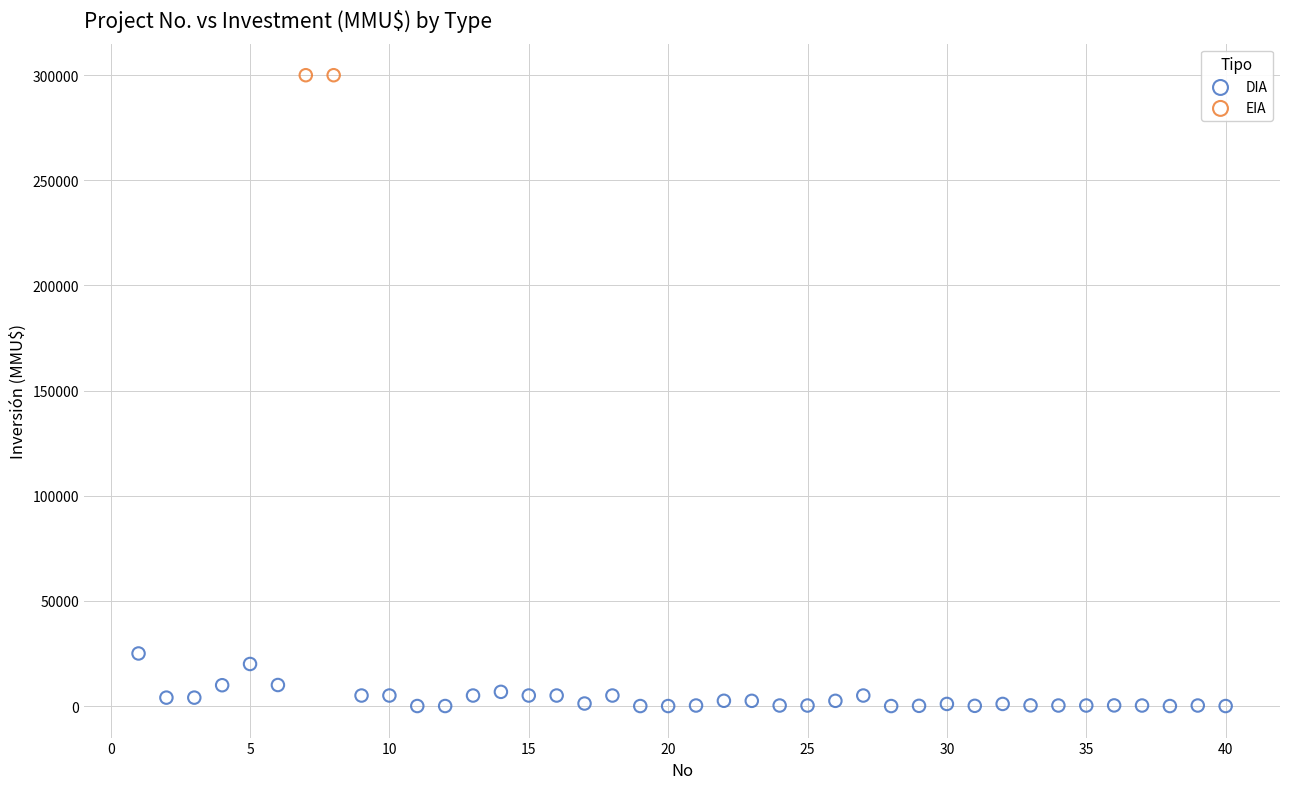

What are all the series names shown in the legend?

DIA, EIA